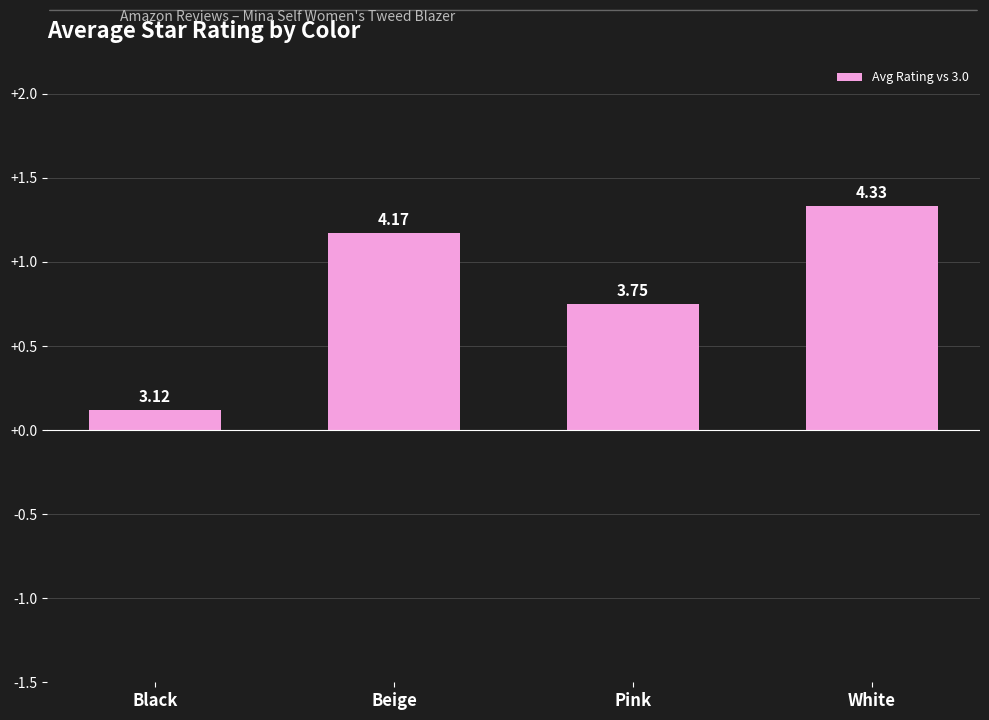

Does the chart contain any negative values?

No